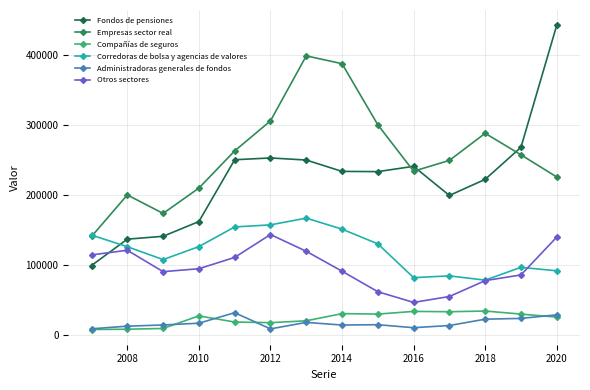

What are all the series names shown in the legend?

Fondos de pensiones, Empresas sector real, Compañías de seguros, Corredoras de bolsa y agencias de valores, Administradoras generales de fondos, Otros sectores